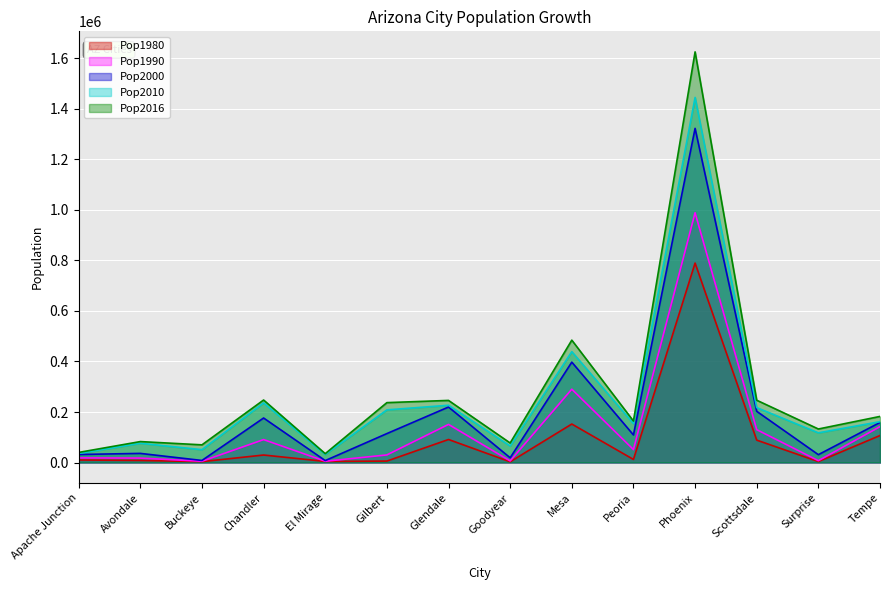

Rank the categories by Pop1990 value from highest to lowest.

Phoenix, Mesa, Glendale, Tempe, Scottsdale, Chandler, Peoria, Gilbert, Apache Junction, Avondale, Surprise, Goodyear, Buckeye, El Mirage